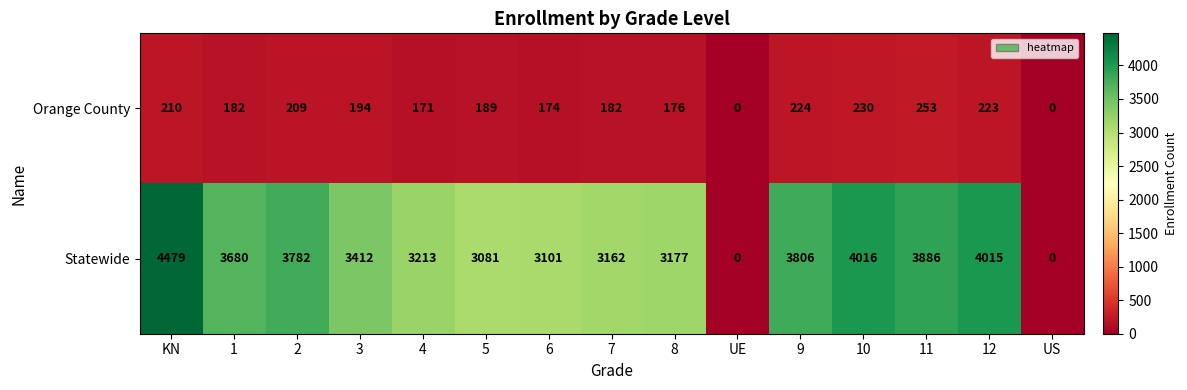

What is the average value of the Statewide series?

3121